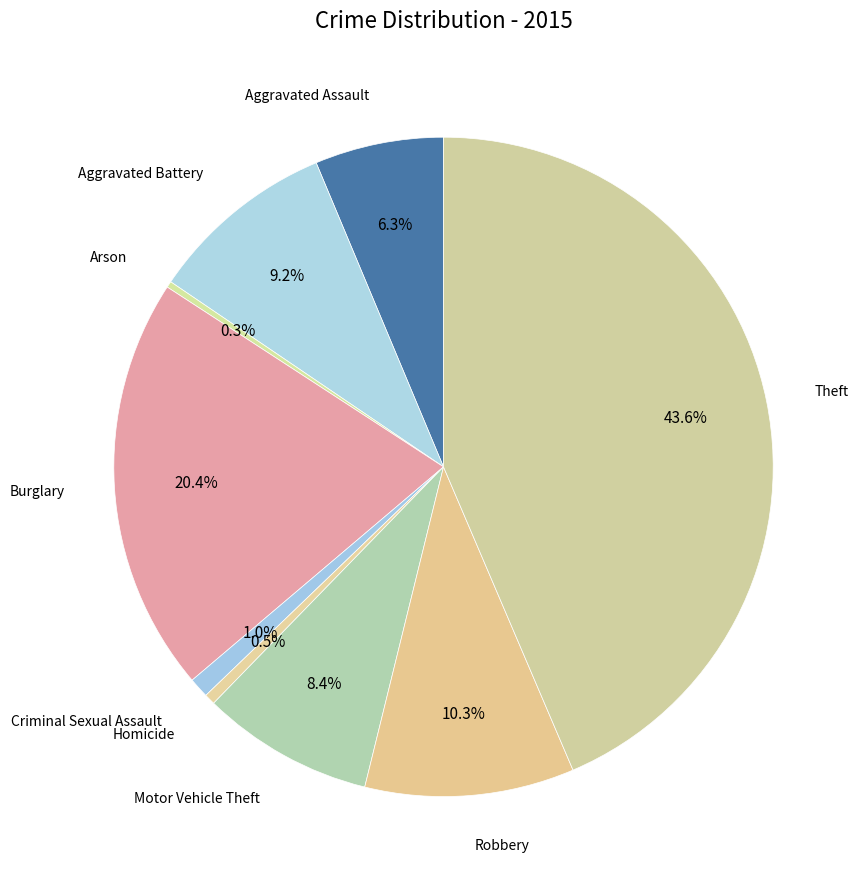

How many slices are in this pie chart?

9